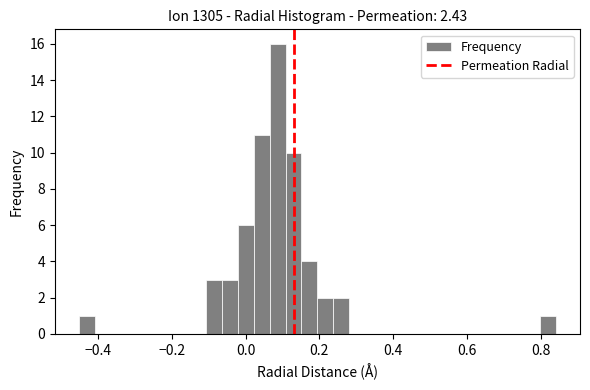

Read against the x-axis, roughly where is the centre of the tallest bar?

0.08